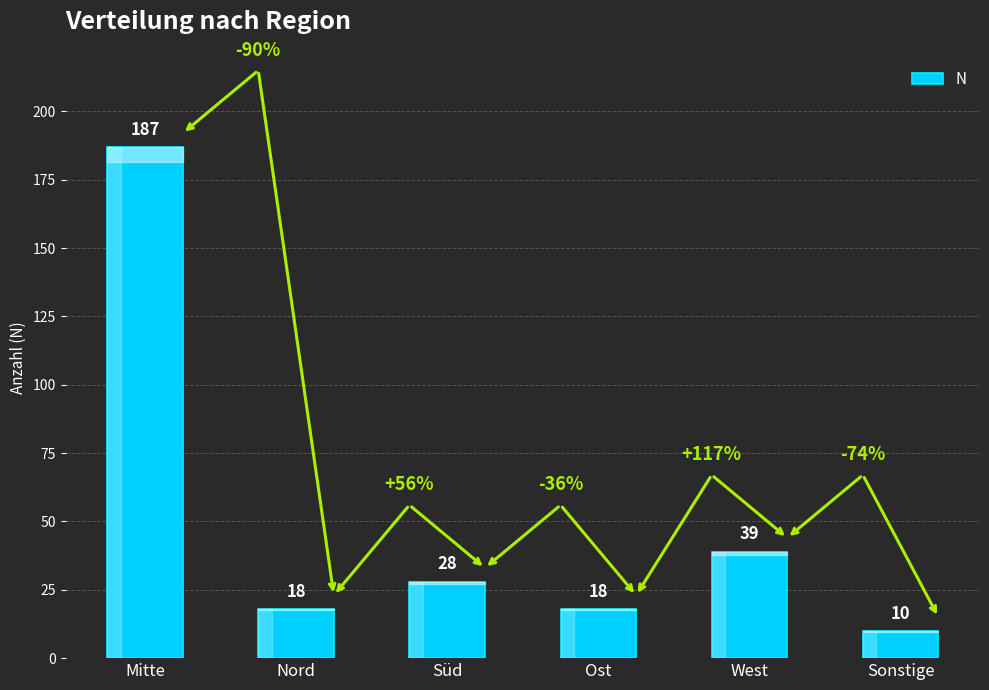

What is the change in value from Süd to West?

+11